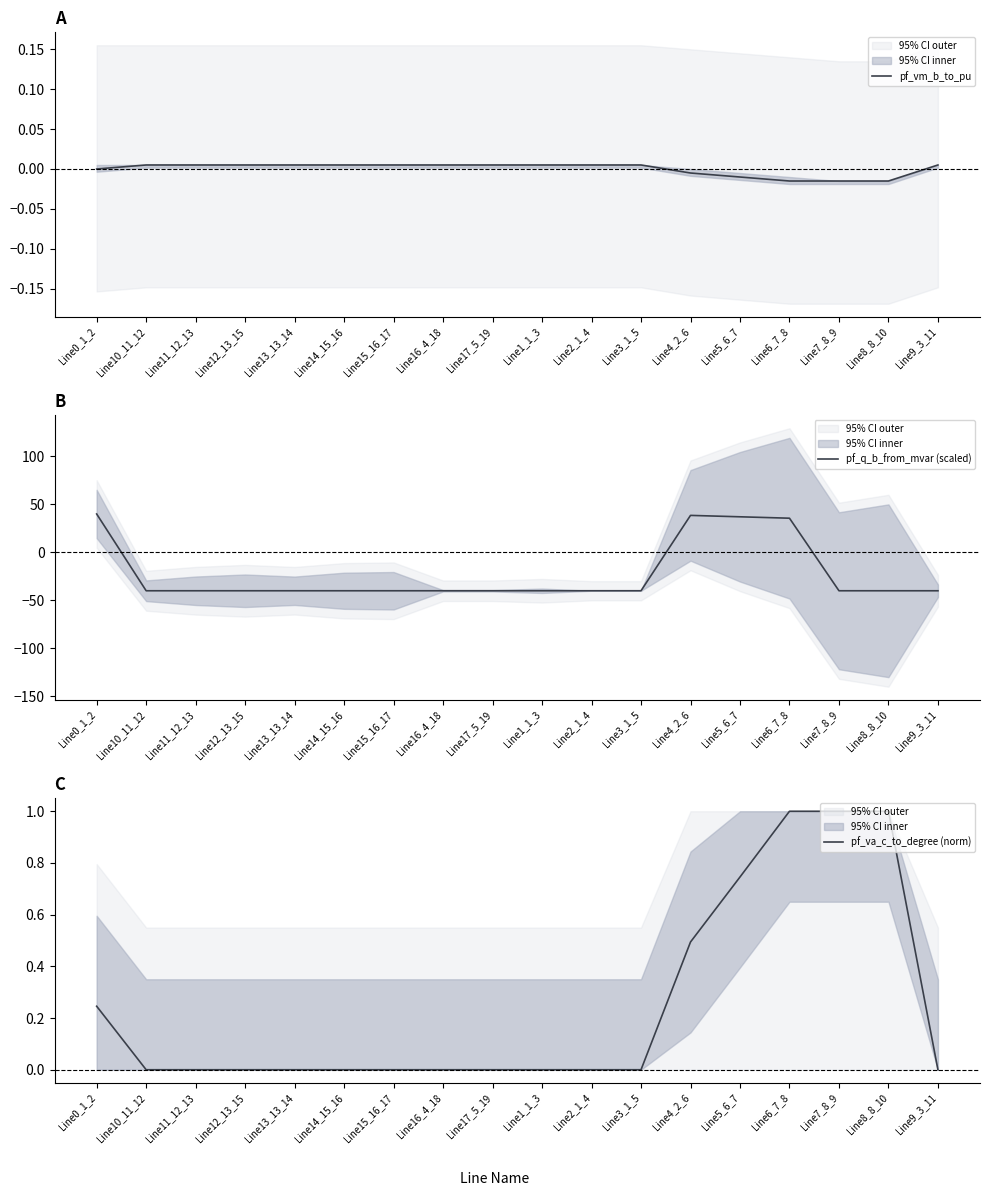

What is the total value across all series at Line5_6_7?

37.8